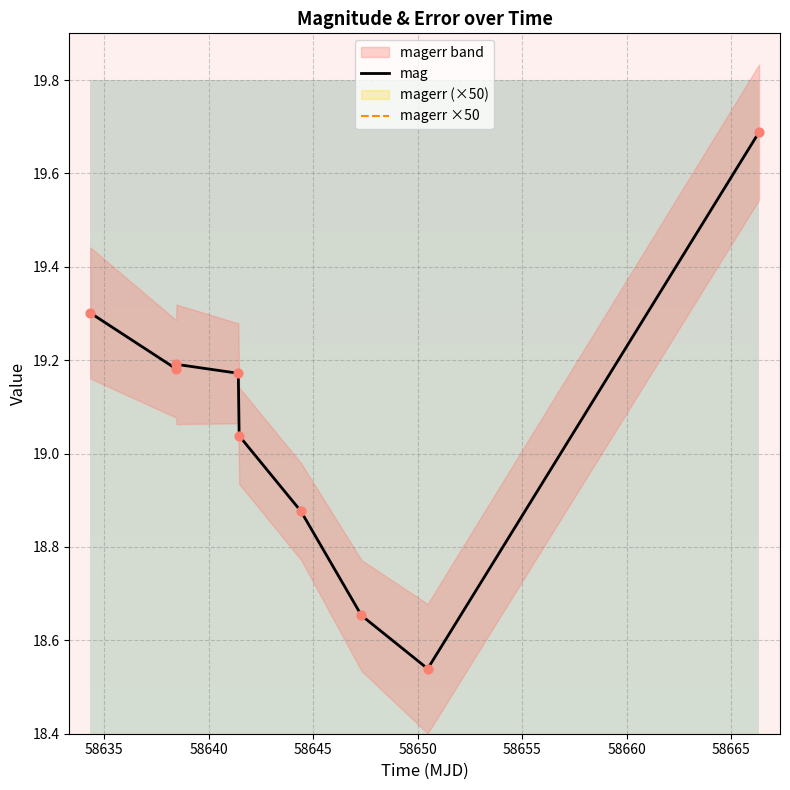

Which series has the largest total across all categories?

mag